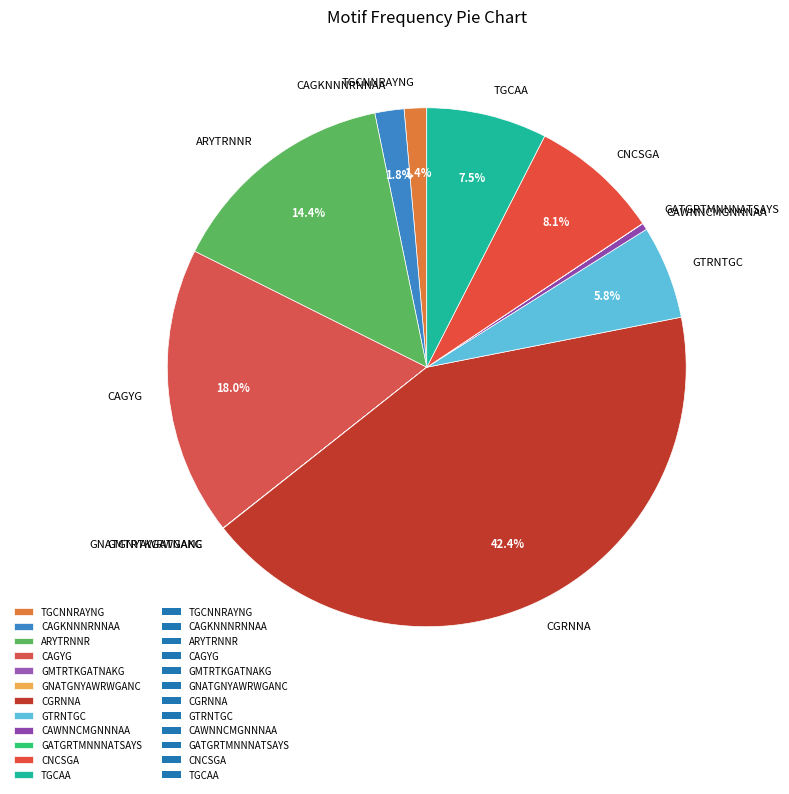

Is there a majority slice in this chart?

No